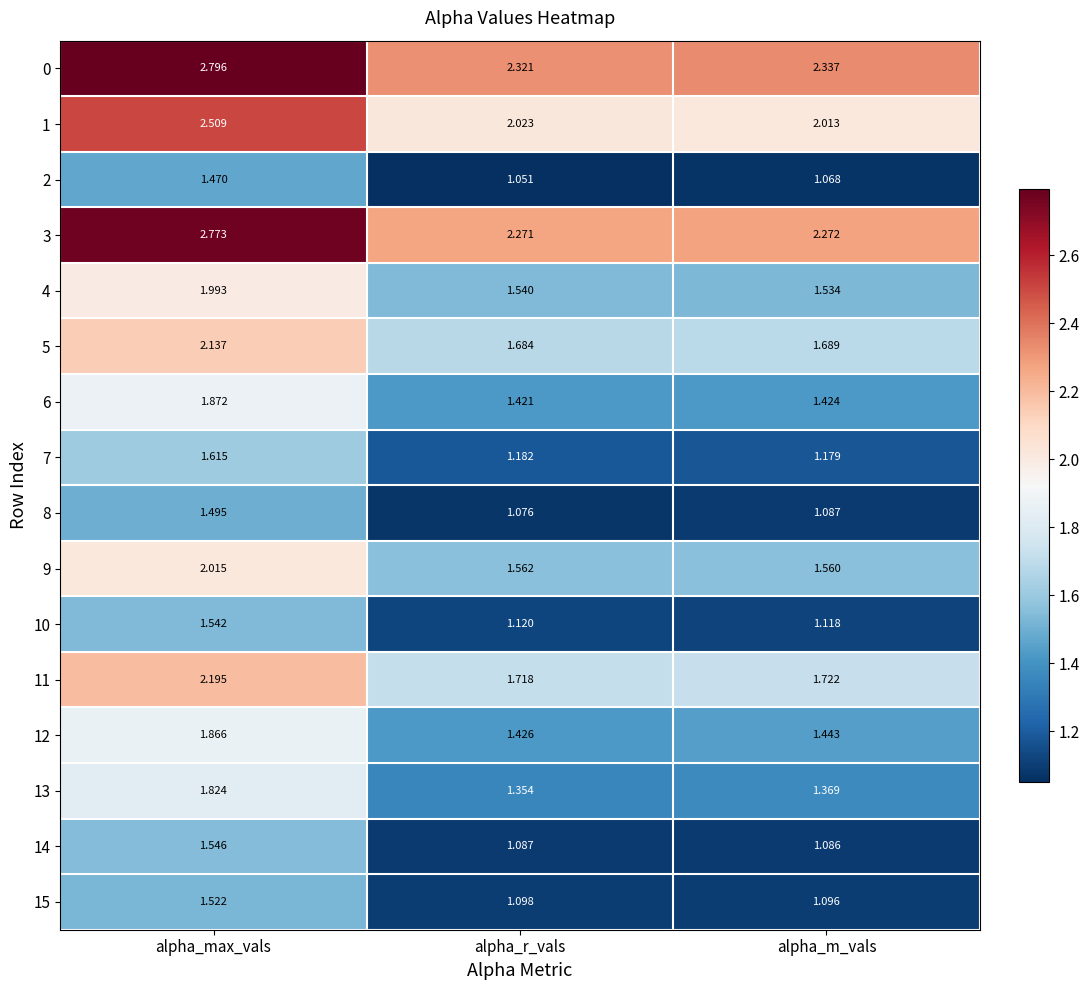

At which label does 3 reach its minimum?

alpha_r_vals